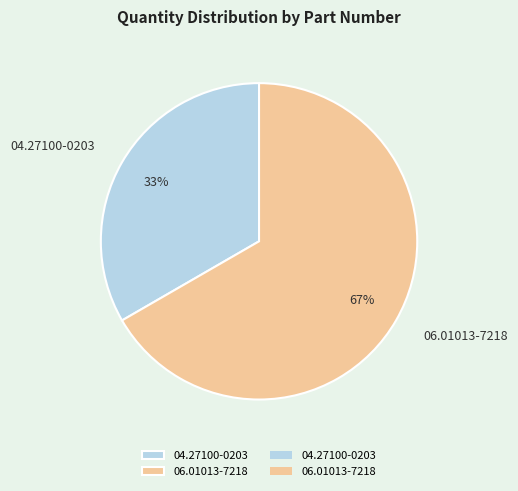

Which slice is the smallest?

04.27100-0203